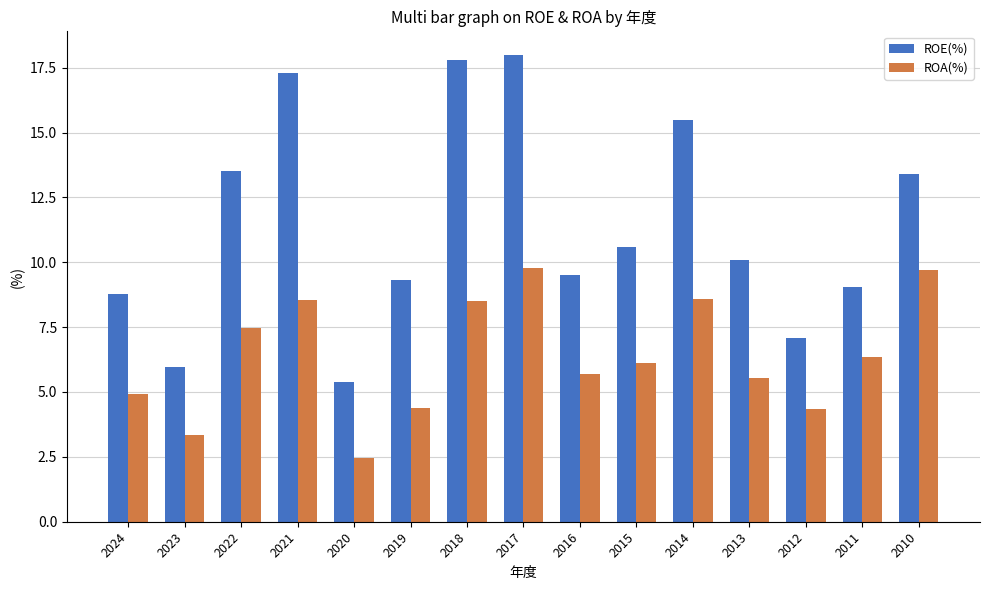

Which series has the largest total across all categories?

ROE(%)